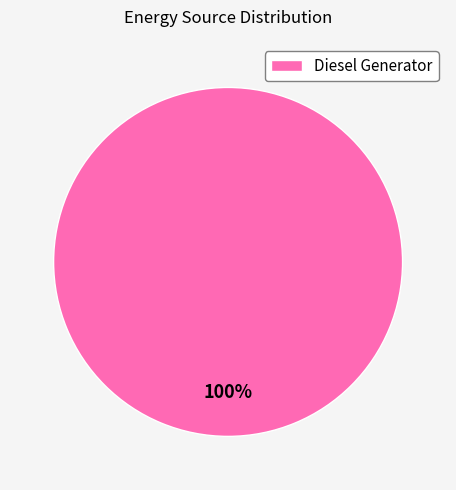

Rank the categories by value from highest to lowest.

Diesel Generator